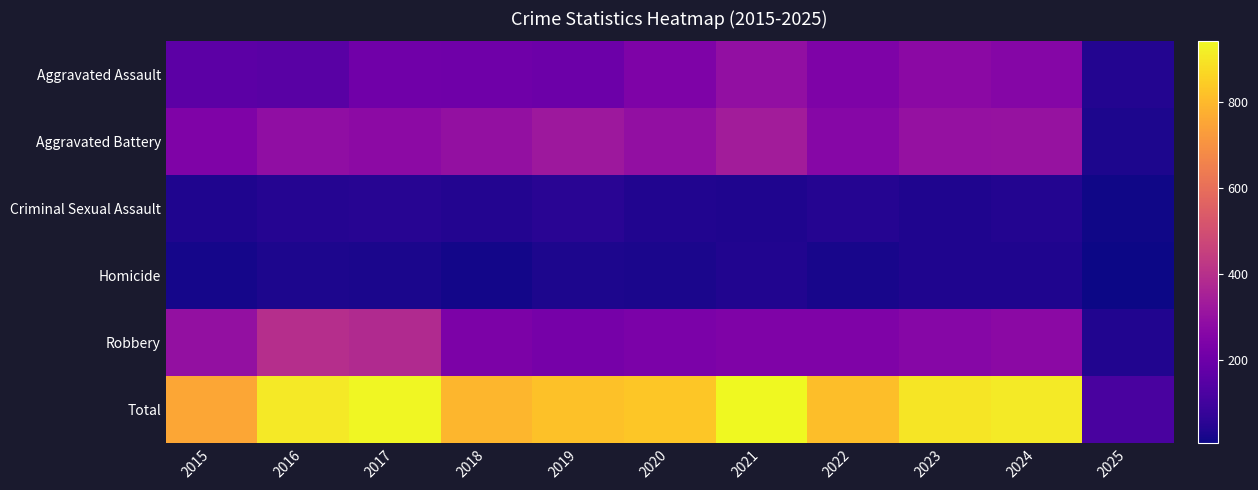

What is the total value across all series at 2025?

236